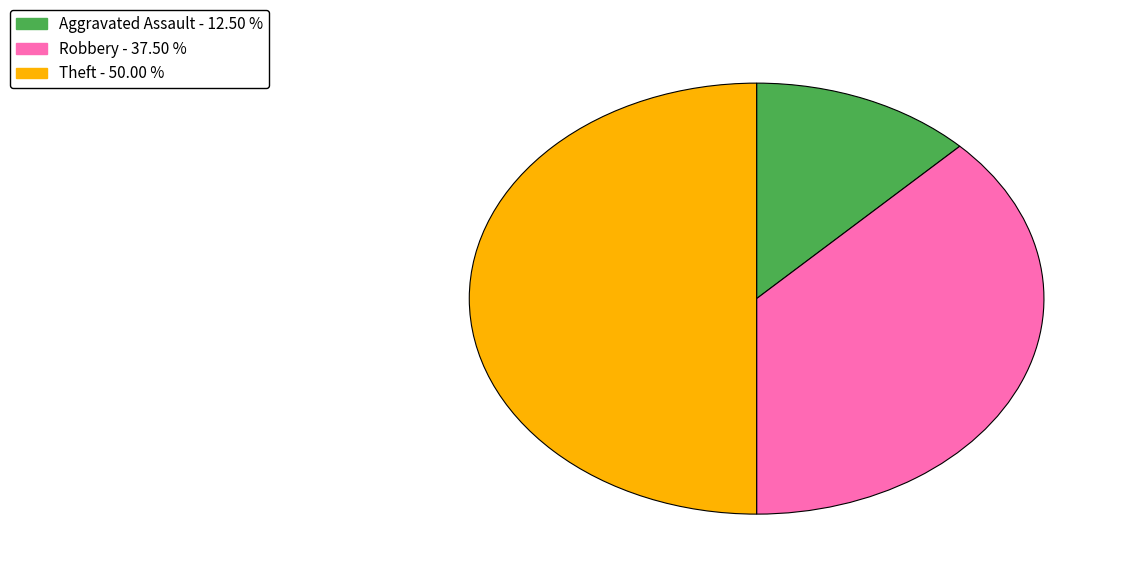

How many slices are in this pie chart?

3